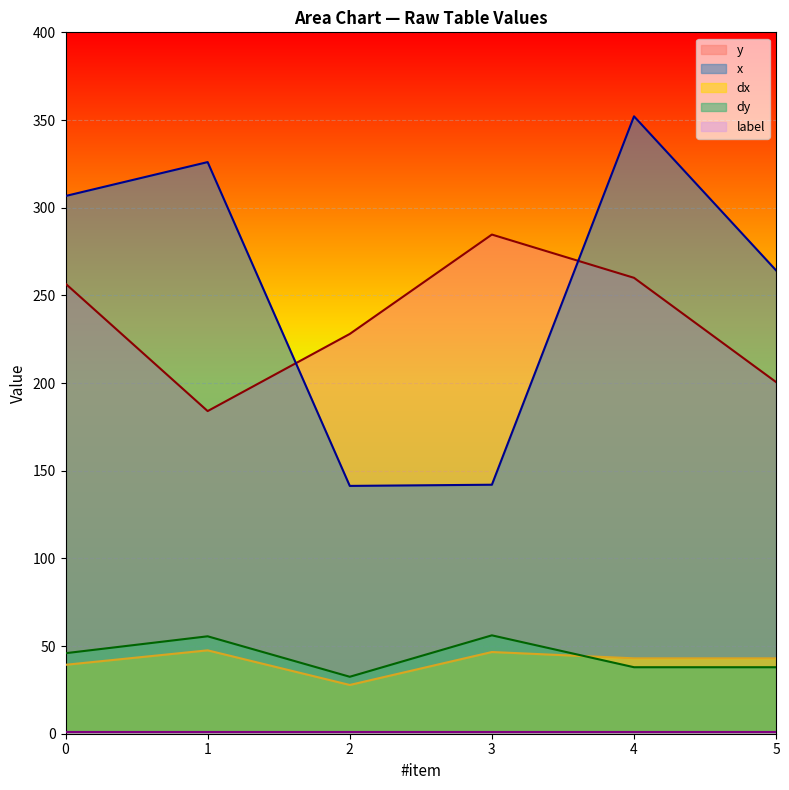

At how many categories does at least one series exceed 335?

1